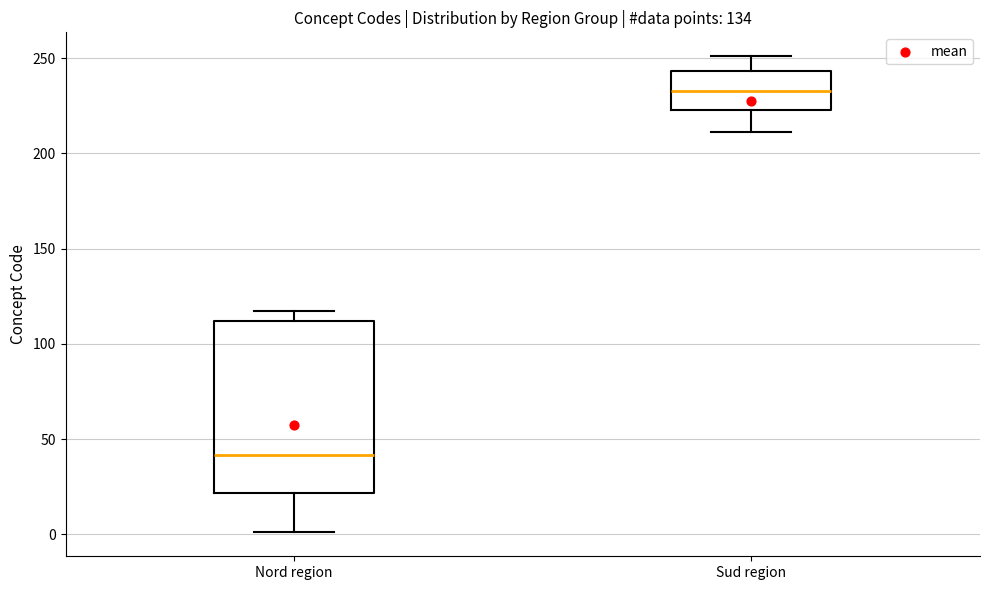

Comparing the boxes themselves (not the whiskers), which one is the tallest?

Nord region